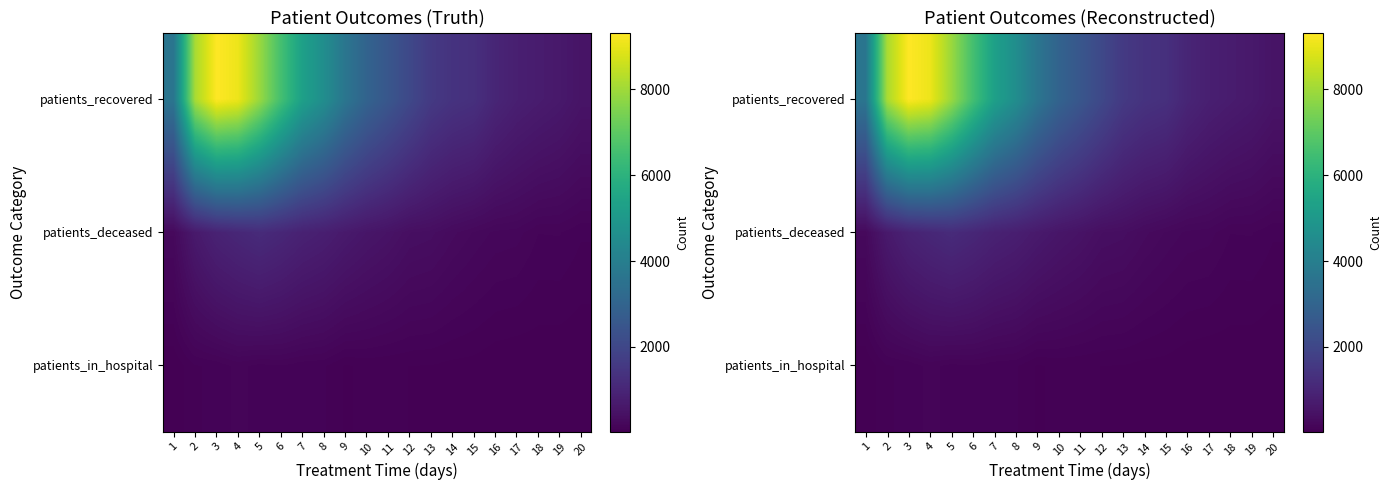

What is the difference between the patients_recovered values at 20 and 17?

308